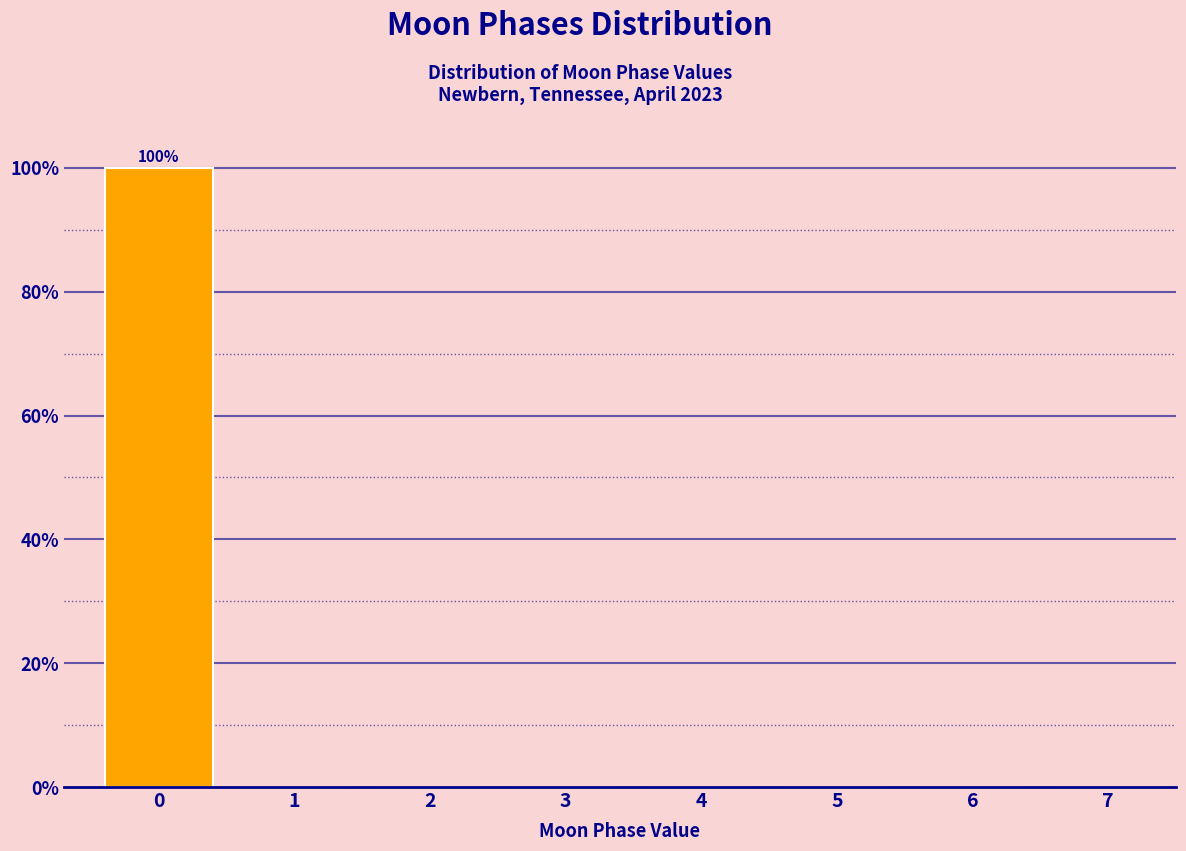

Reading right to left, what are all the values shown in this chart?

7=0	6=0	5=0	4=0	3=0	2=0	1=0	0=100